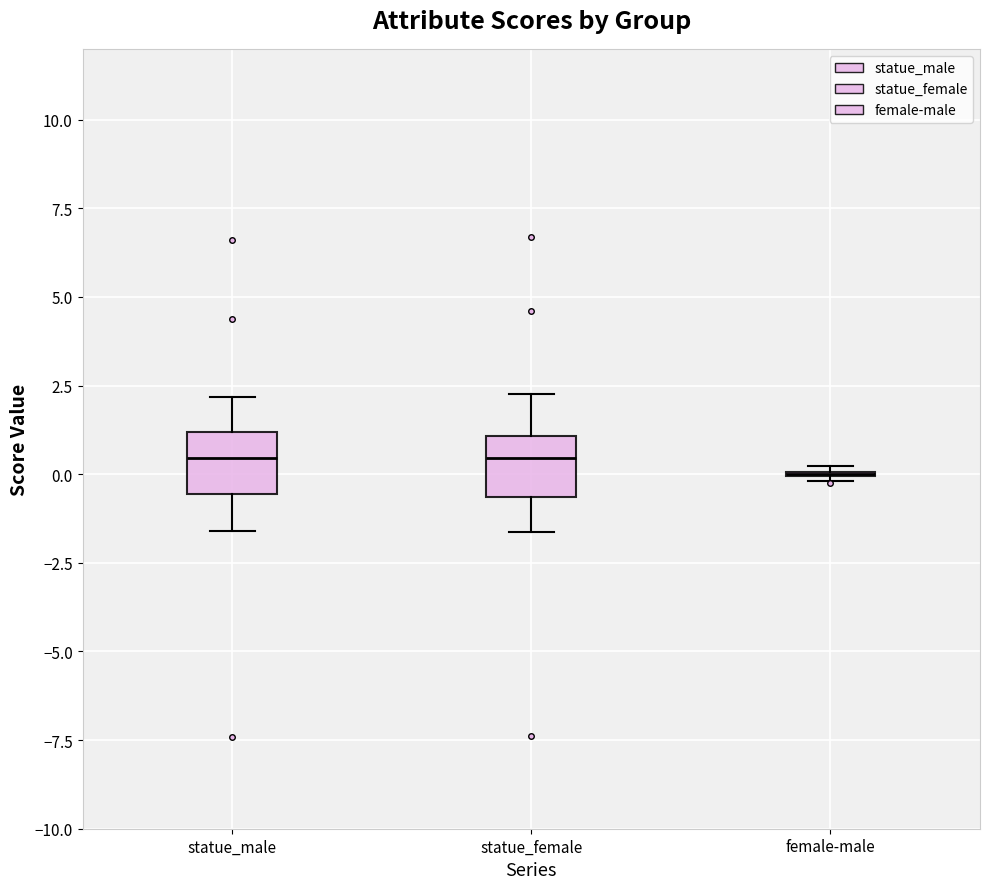

Where is the upper edge of the box for statue_female on the y-axis? The values are not printed on the chart, so give them approximately, as read against the axis.

1.0